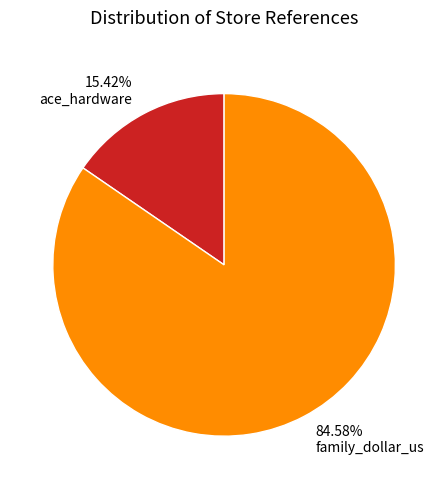

Which slice is the largest?

family_dollar_us